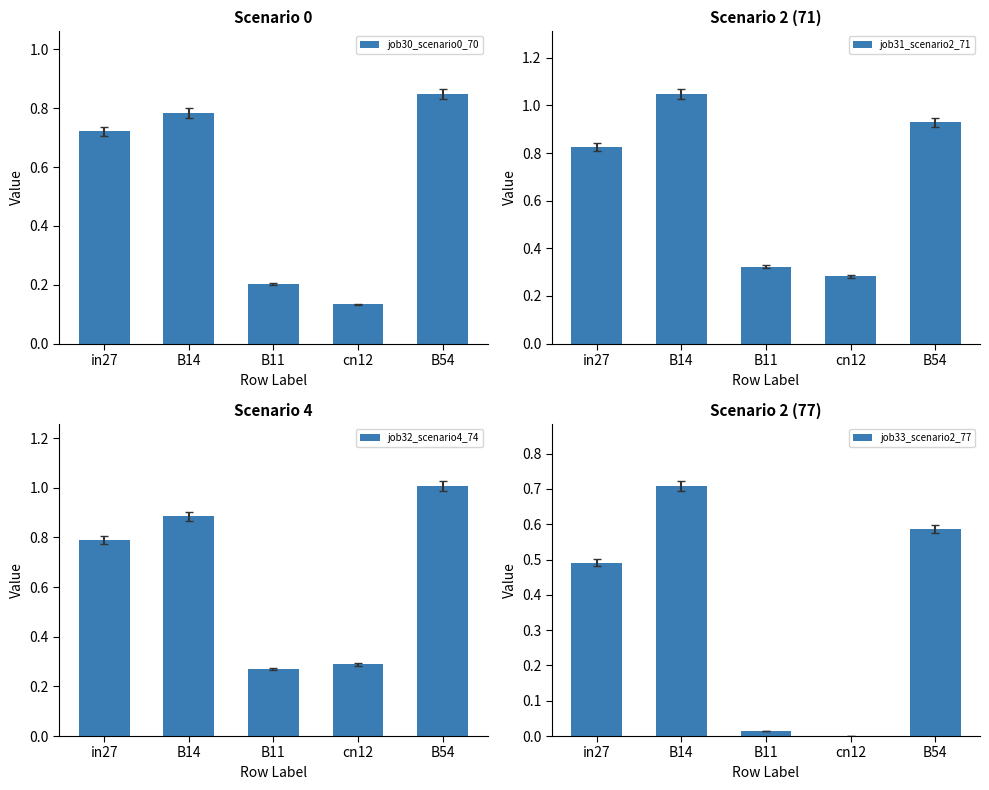

At which label does job30_scenario0_70 reach its peak?

B54